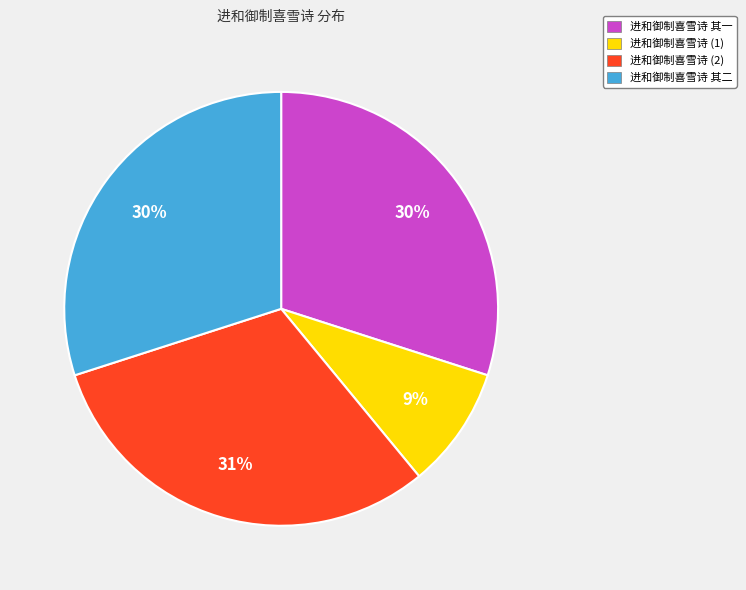

To the nearest percent, what is the difference between the largest and smallest slice percentages?

22%